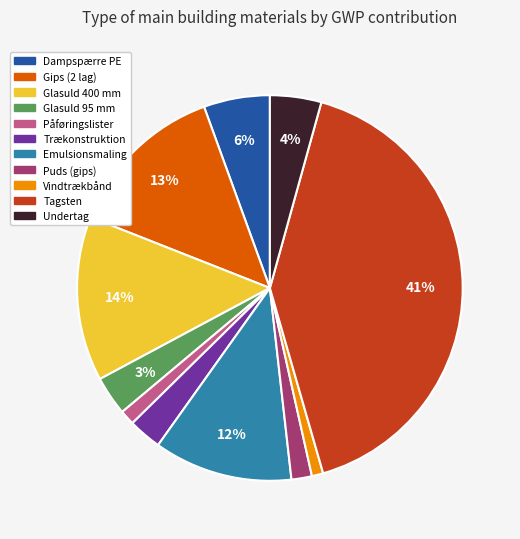

Is the sum of Gips (2 lag) and Tagsten greater than half?

Yes